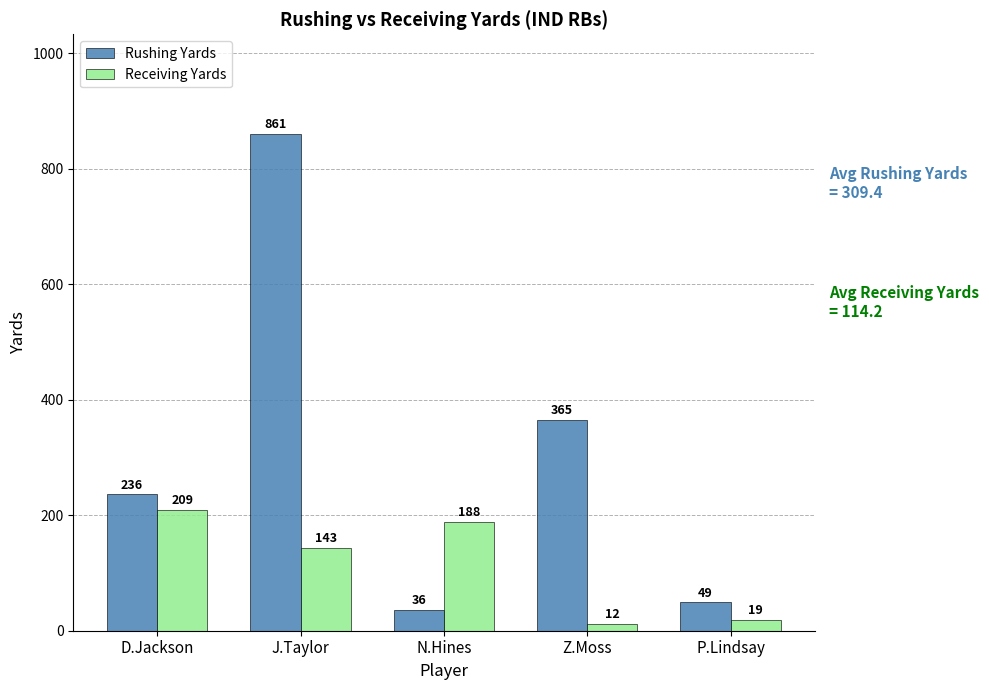

At which category is the sum across all series the highest?

J.Taylor